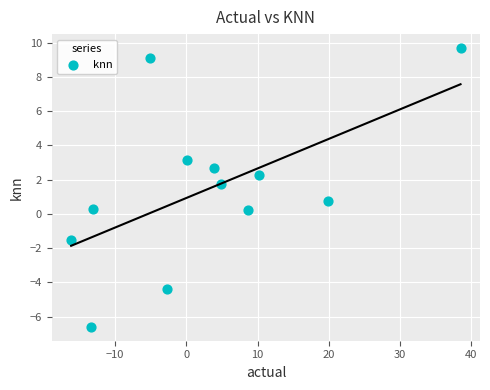

What Y value in the scatter plot is closest to 1?

0.7